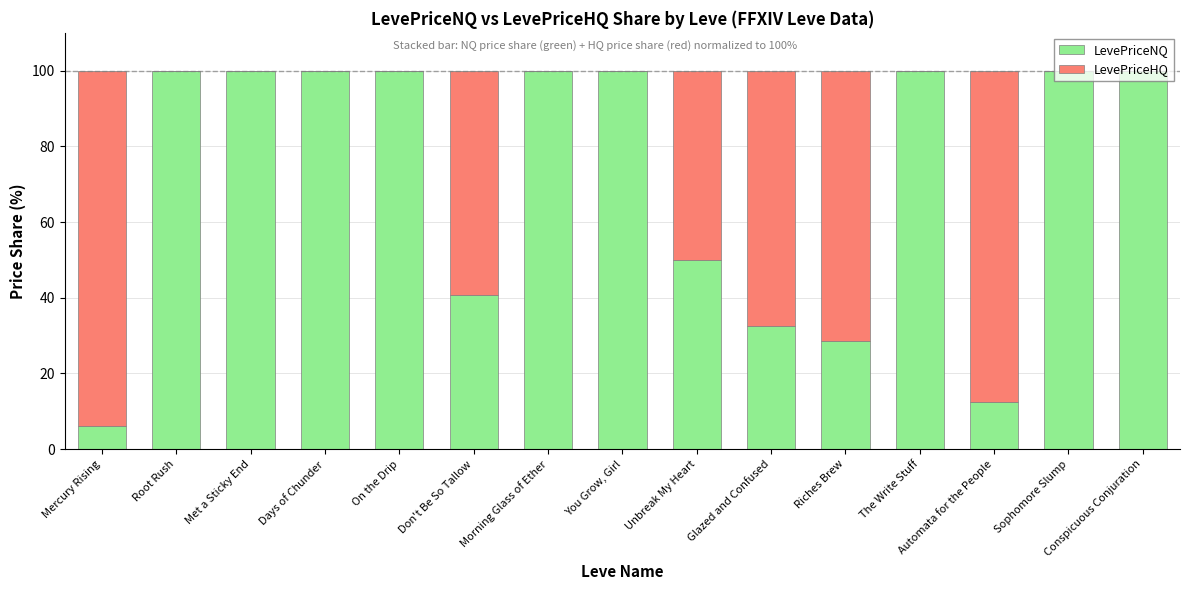

Is it true that LevePriceNQ equals 28.6 at Riches Brew?

True